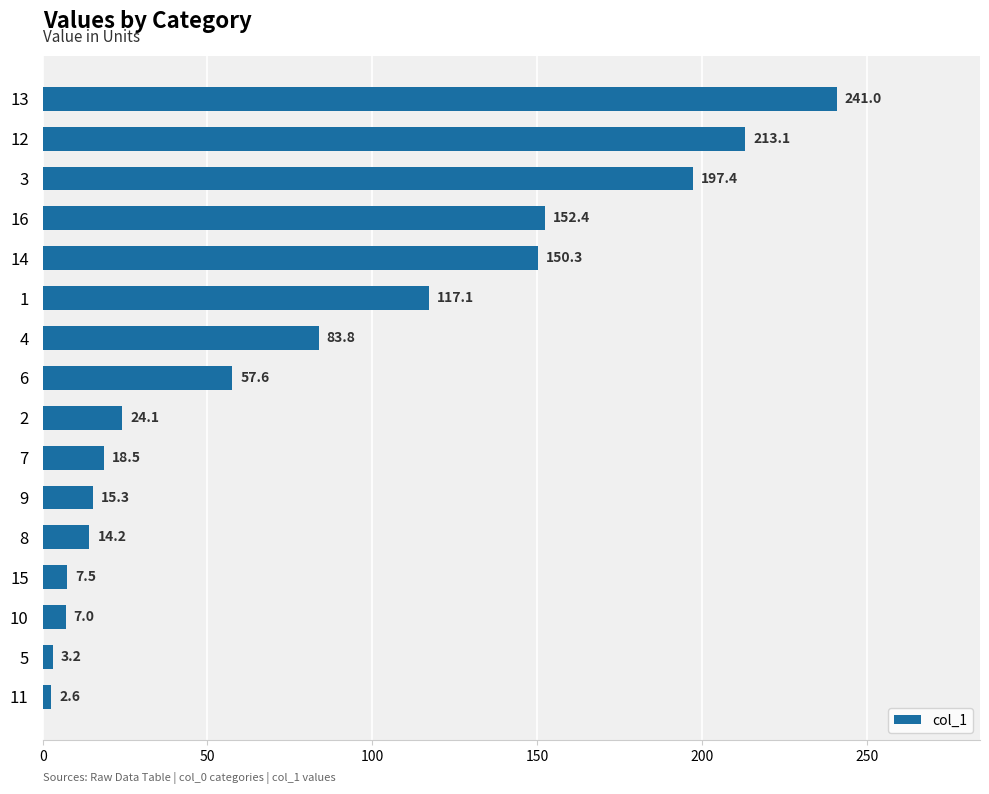

What is the approximate value at 12?

213.1